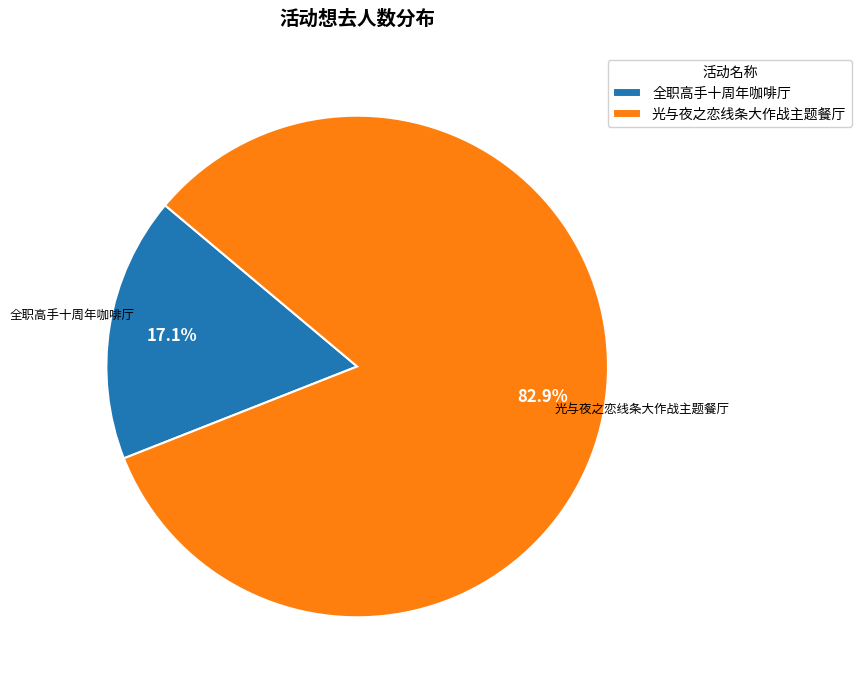

Which slice is the smallest?

全职高手十周年咖啡厅